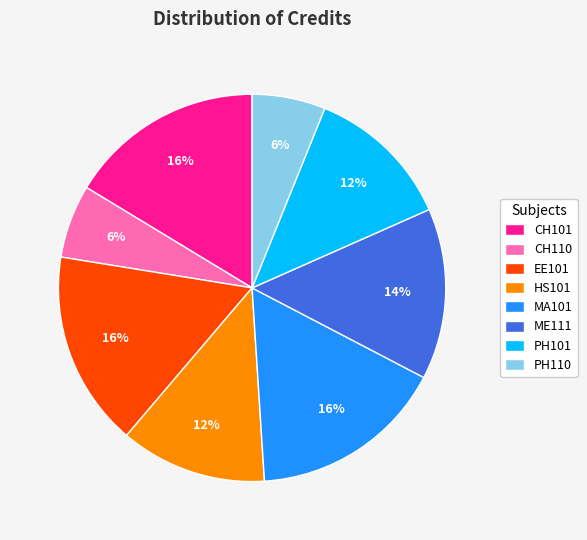

Does PH101 account for over 50% of the chart?

No